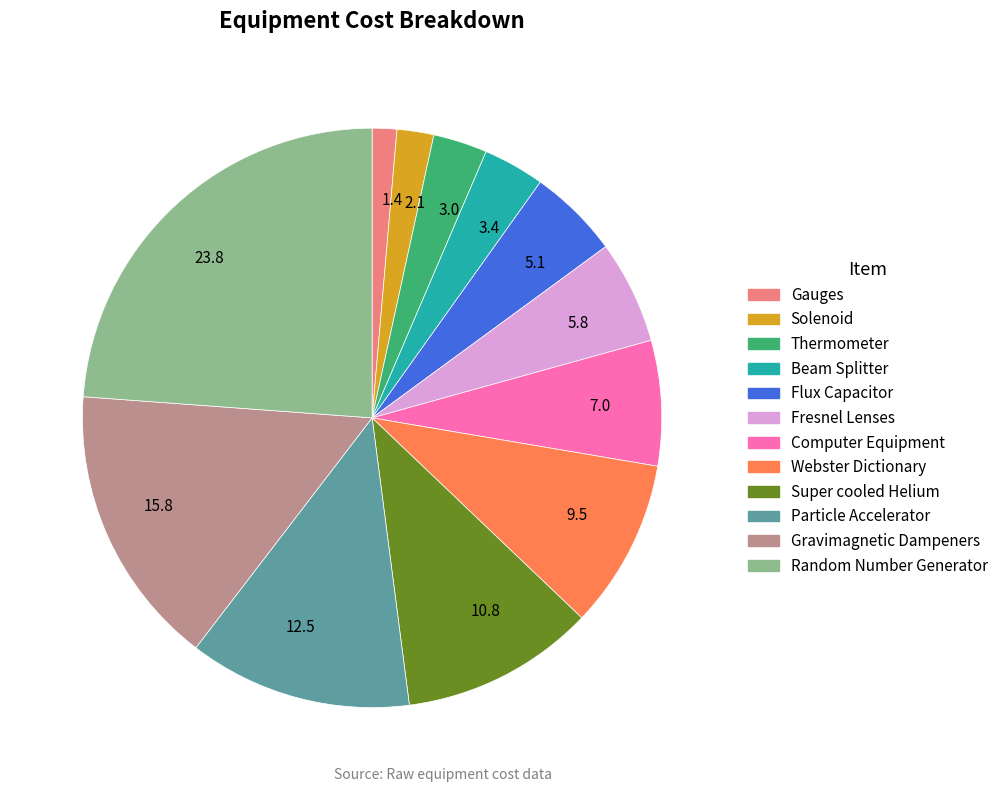

Between 7.0 and 5.1, which is larger?

7.0